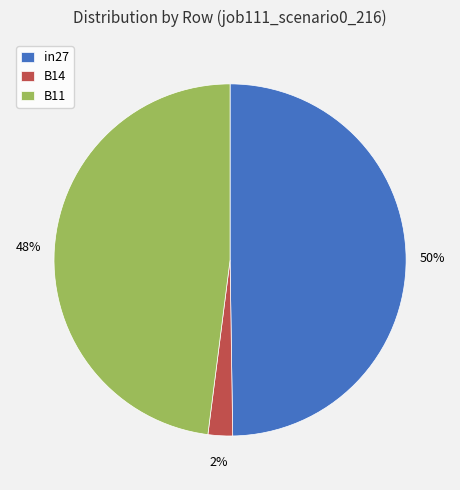

To the nearest percent, what is the difference between the largest and smallest slice percentages?

48%